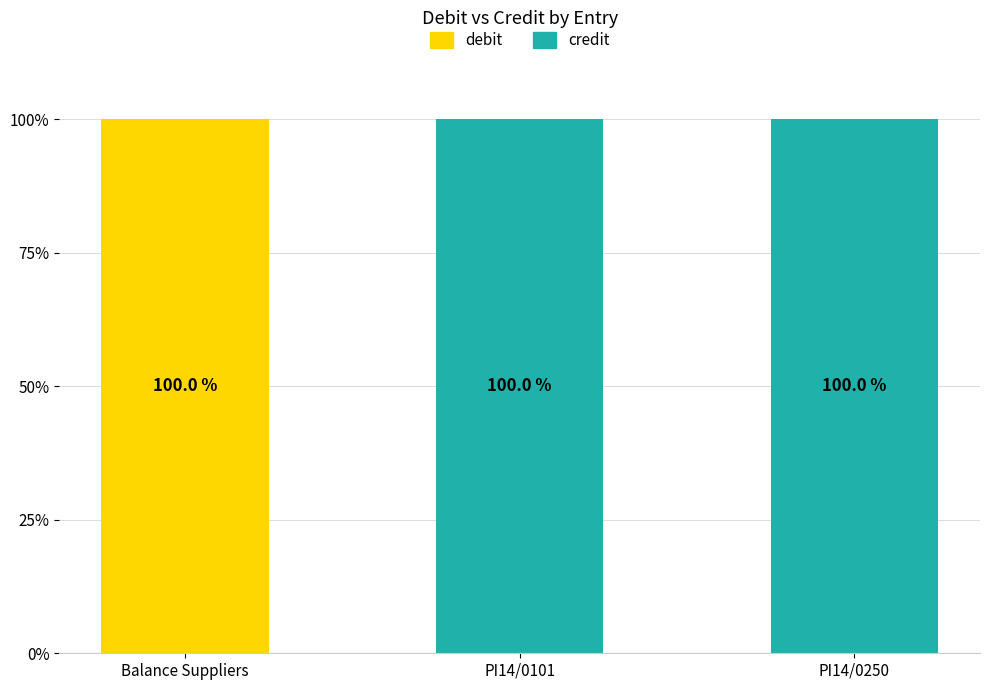

Does the chart contain stacked bars?

Yes